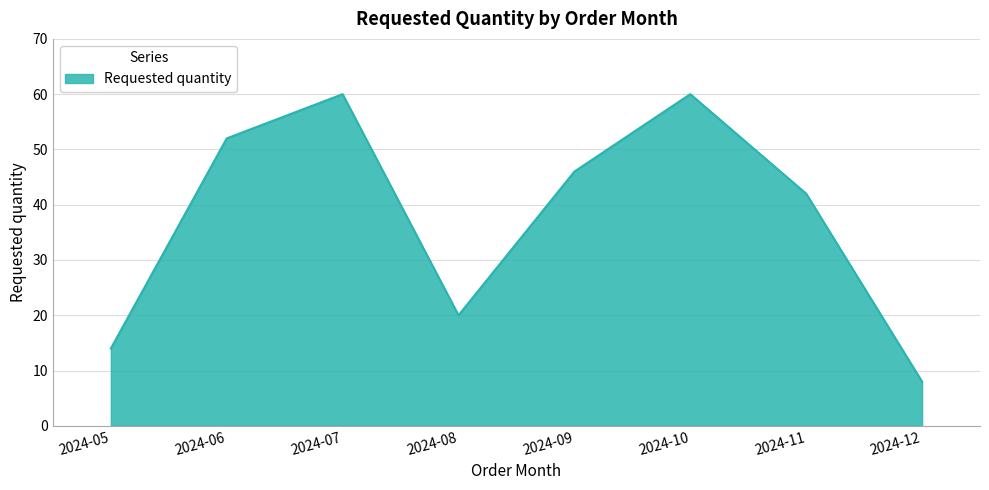

Which has a higher value, 2024-07 or 2024-09?

2024-07